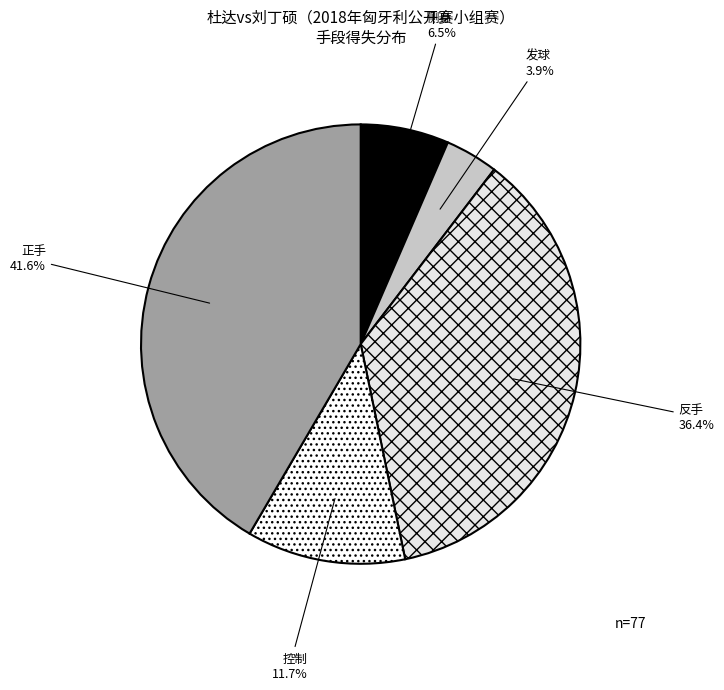

To the nearest percent, what is the difference between the largest and smallest slice percentages?

38%